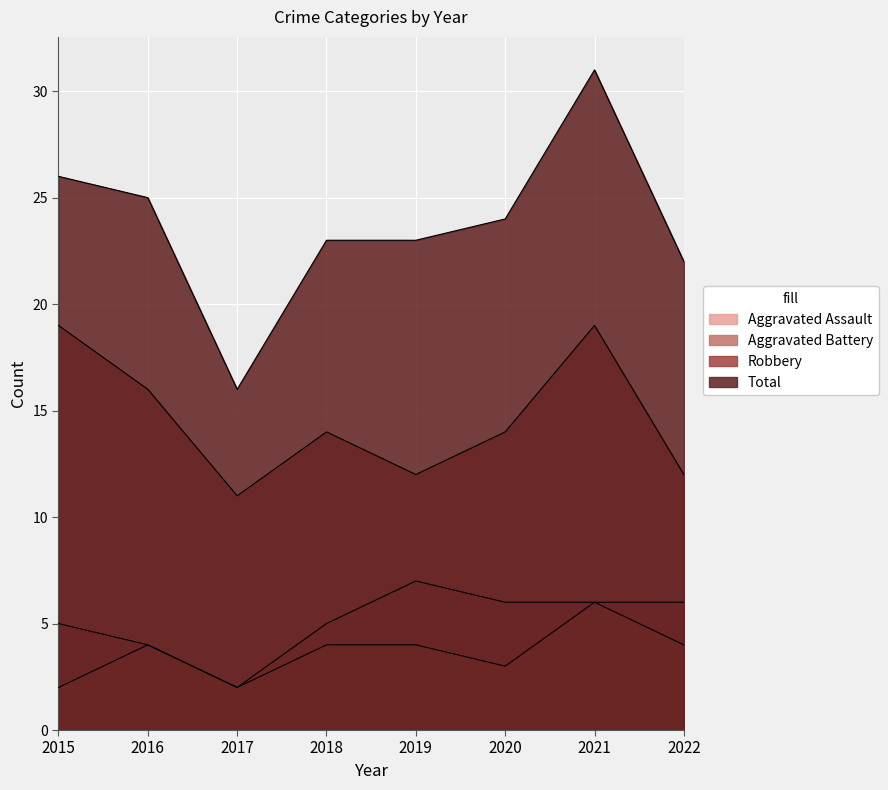

How many distinct data groups are displayed?

4